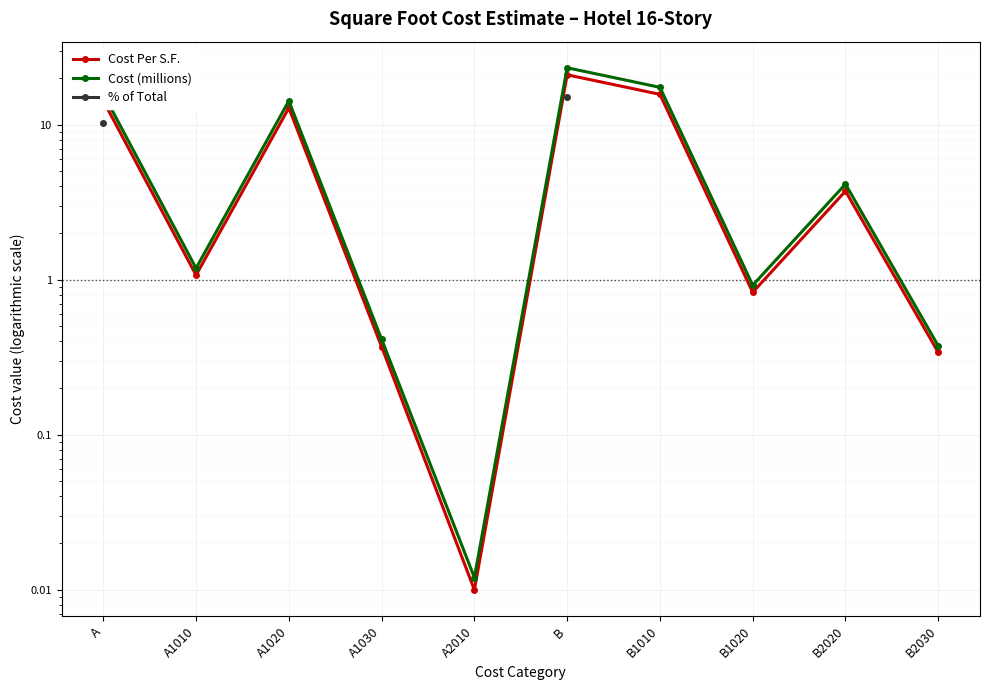

True or false: % of Total has more than 1 interior local peaks.

False